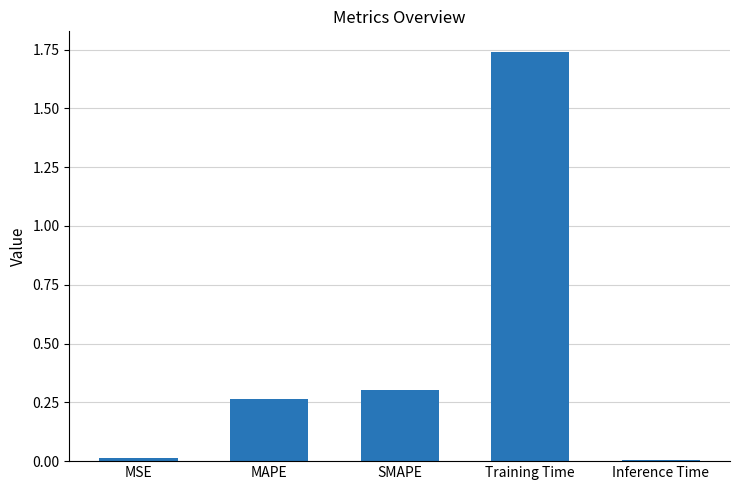

The chart shows a value of 0.3 at SMAPE. True or false?

True